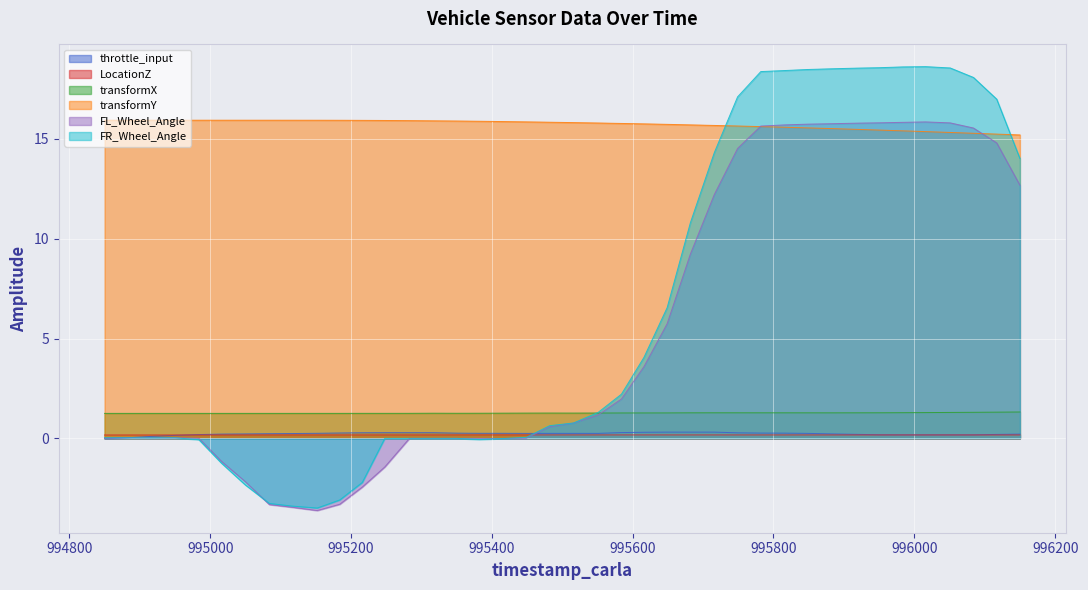

Which series ends up on top after the final intersection of FL_Wheel_Angle and throttle_input?

FL_Wheel_Angle